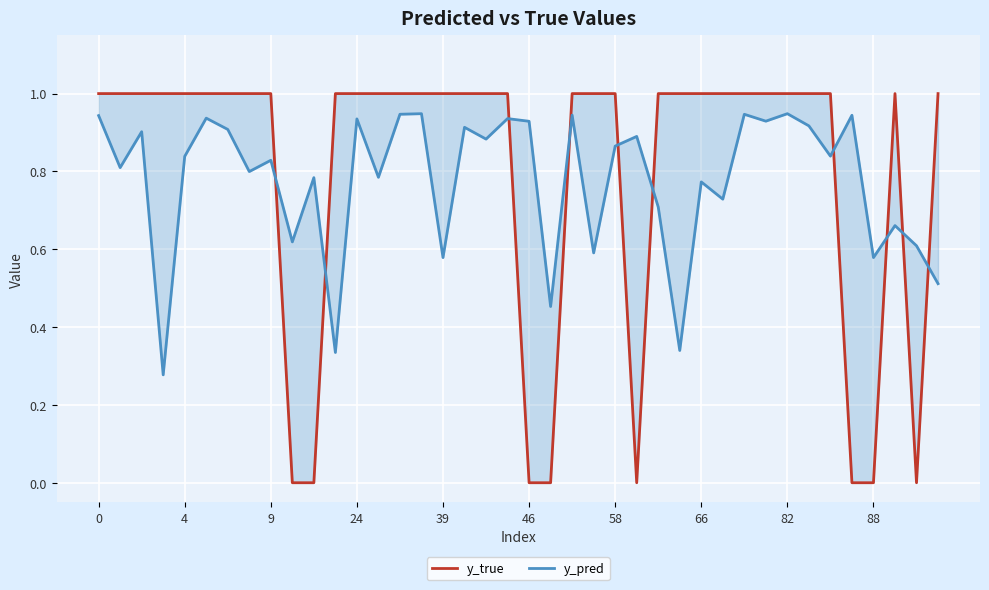

How many y_true values are between 1 and 2?

32